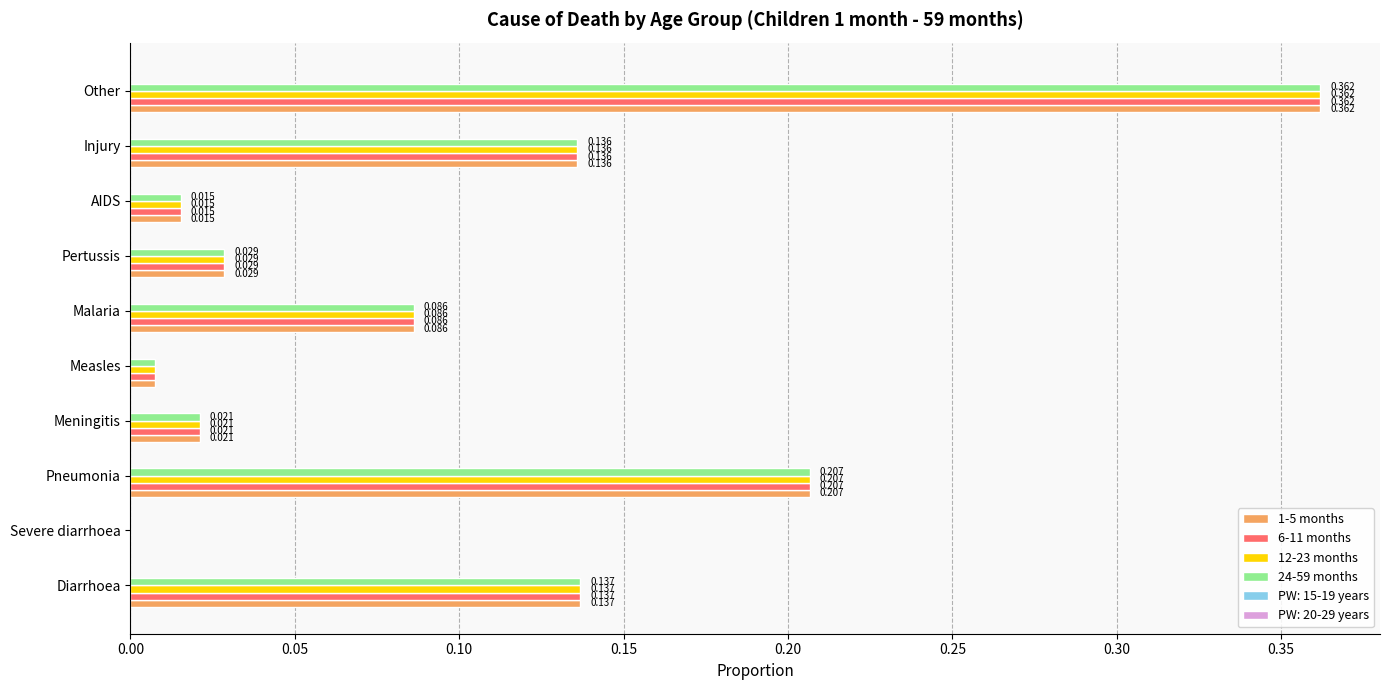

Is the value of 12-23 months at Pneumonia greater than the value of 24-59 months at Pertussis?

Yes